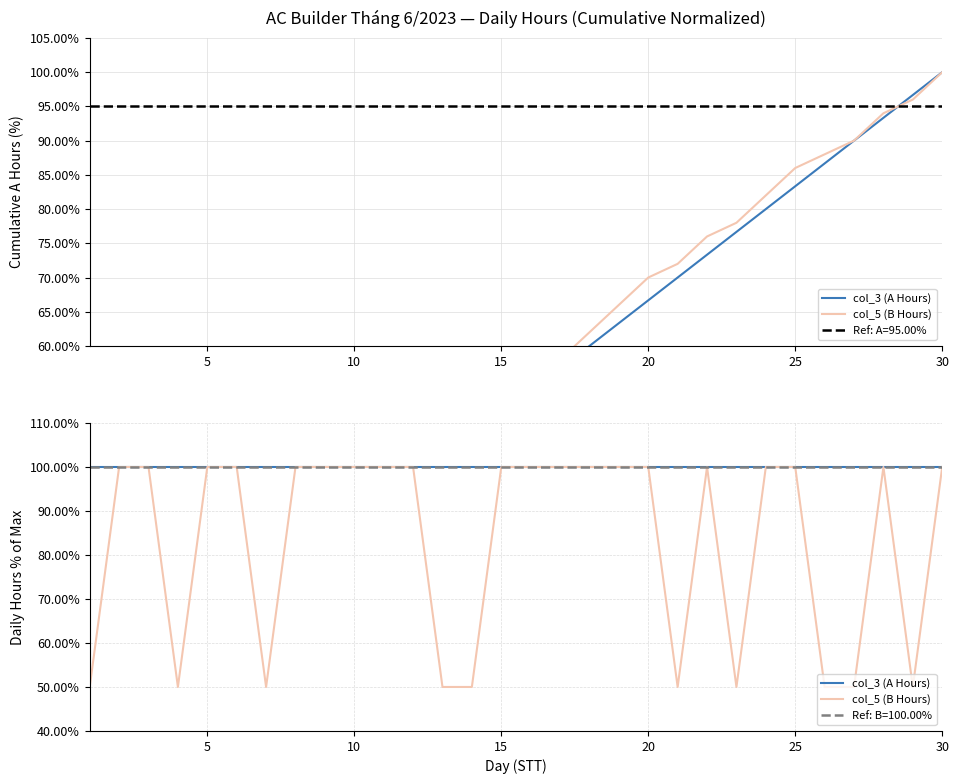

Is the value of col_3 (A Hours) at 27 greater than the value of col_5 (B Hours) at 29?

No